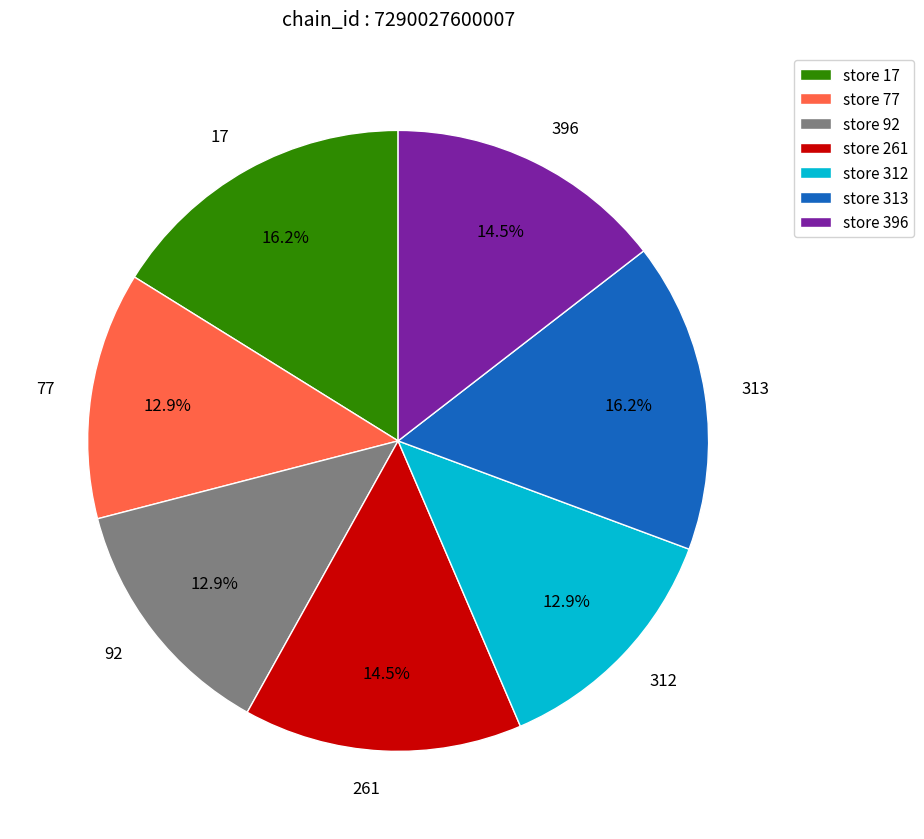

Which has a higher value, 92 or 396?

396